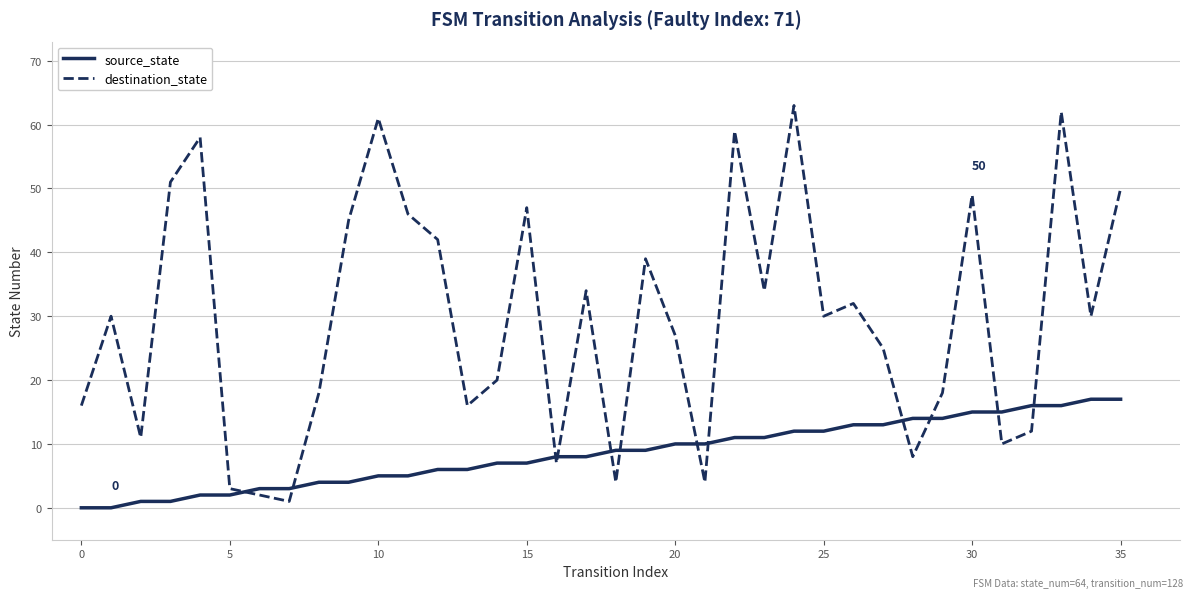

What is the greatest value displayed?

63